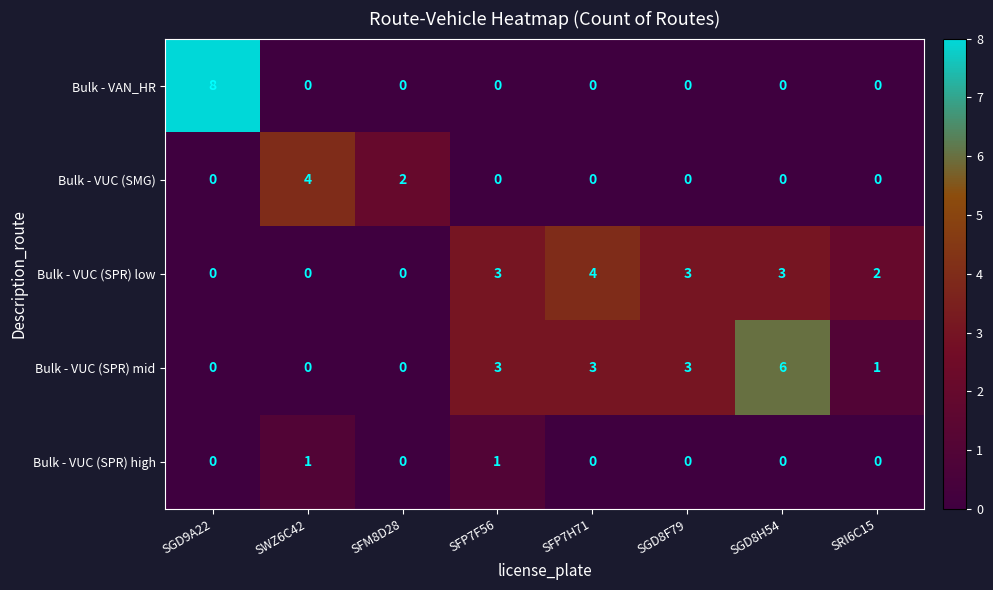

The Bulk - VUC (SPR) high series shows 1 at SWZ6C42. True or false?

True